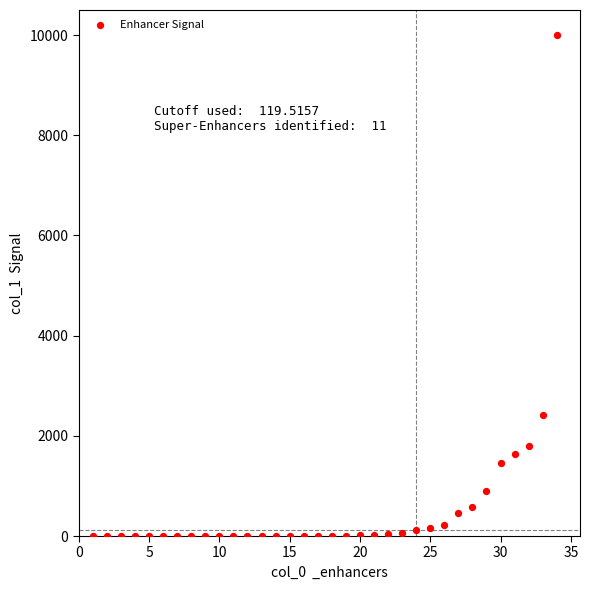

What is the range of Y values (max minus min)?

10000.0